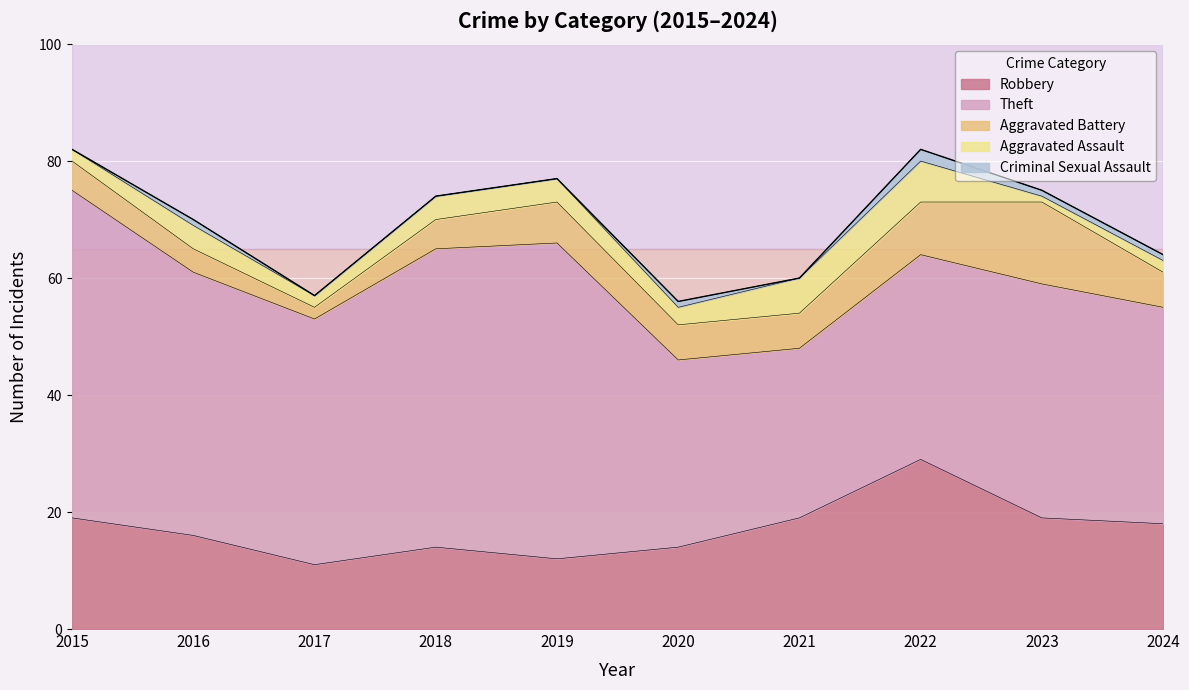

At how many categories does at least one series exceed 51?

2